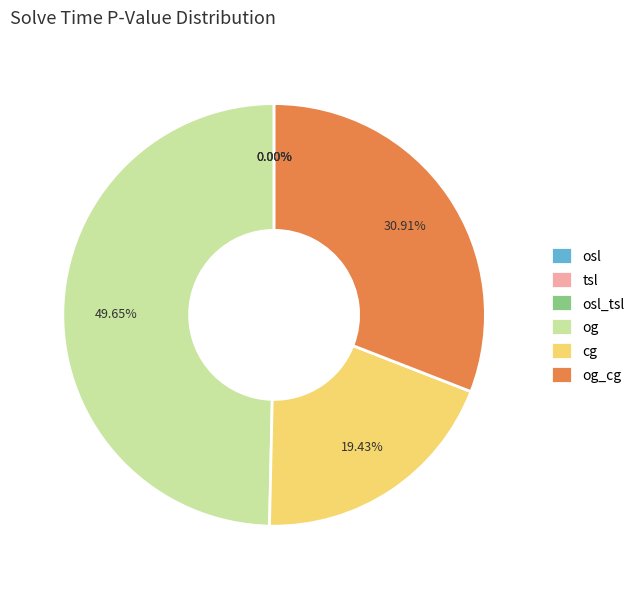

Which slice is the largest?

og